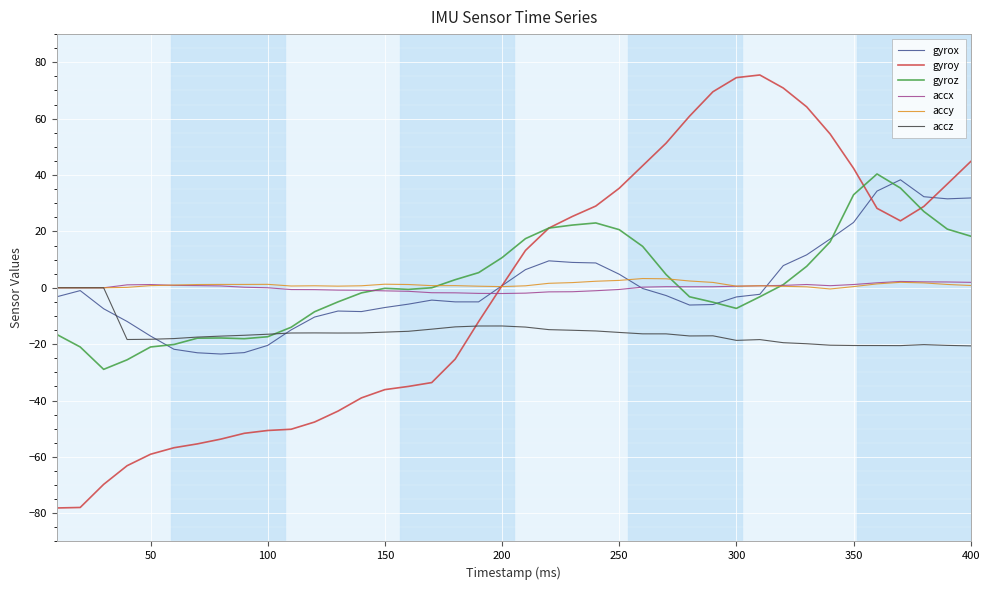

Which series has the widest spread of values?

gyroy